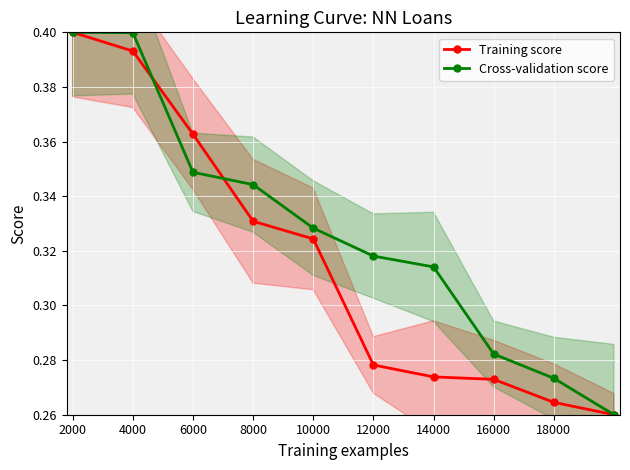

At which label does Training score reach its peak?

2000